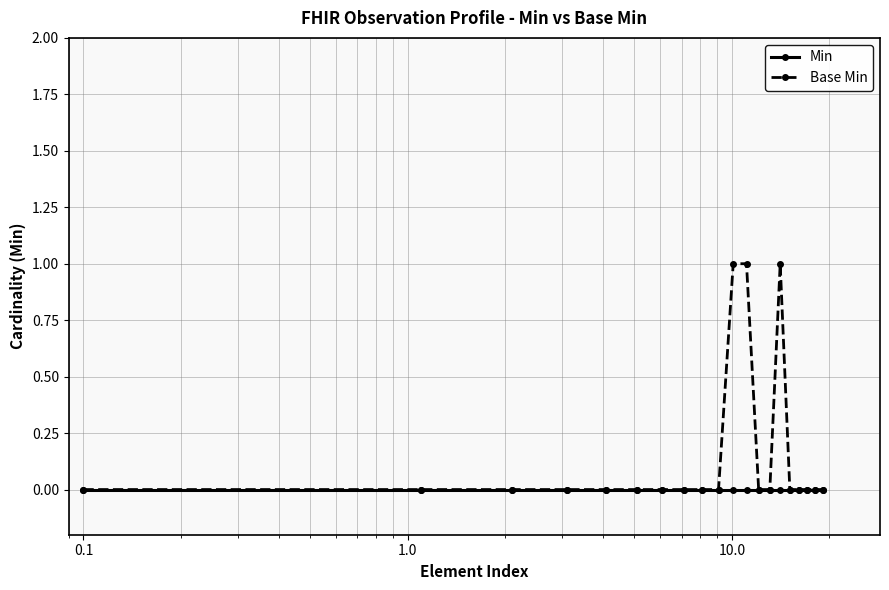

Which series has the widest spread of values?

Base Min